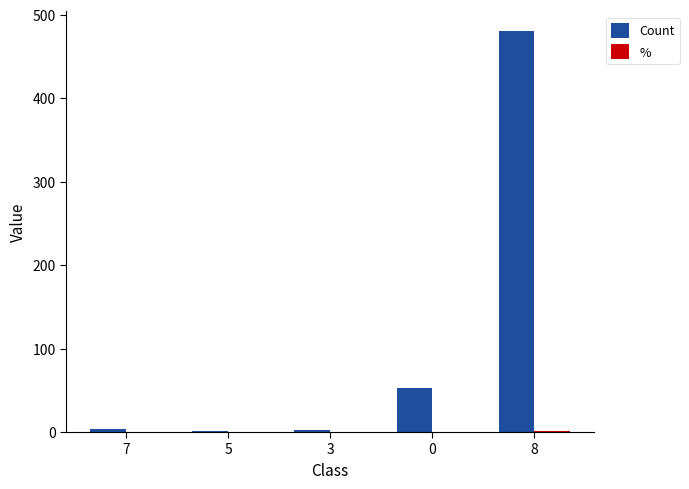

What is the sum of the Count values at 3 and 7?

6.0